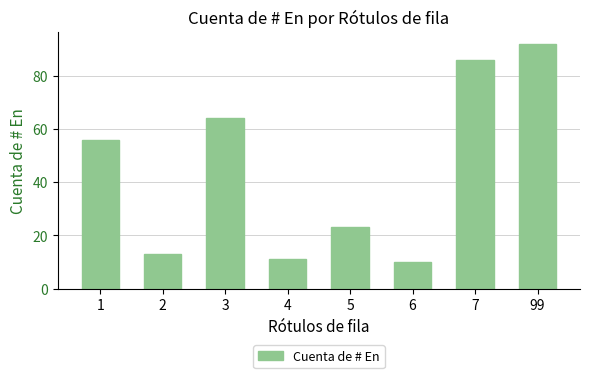

Which label corresponds to the largest value in the chart?

99